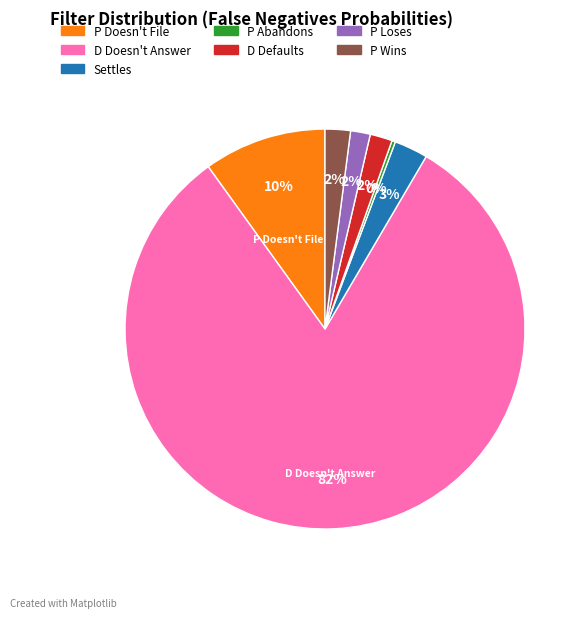

Combined, do P Doesn't File and P Loses account for over 50%?

No